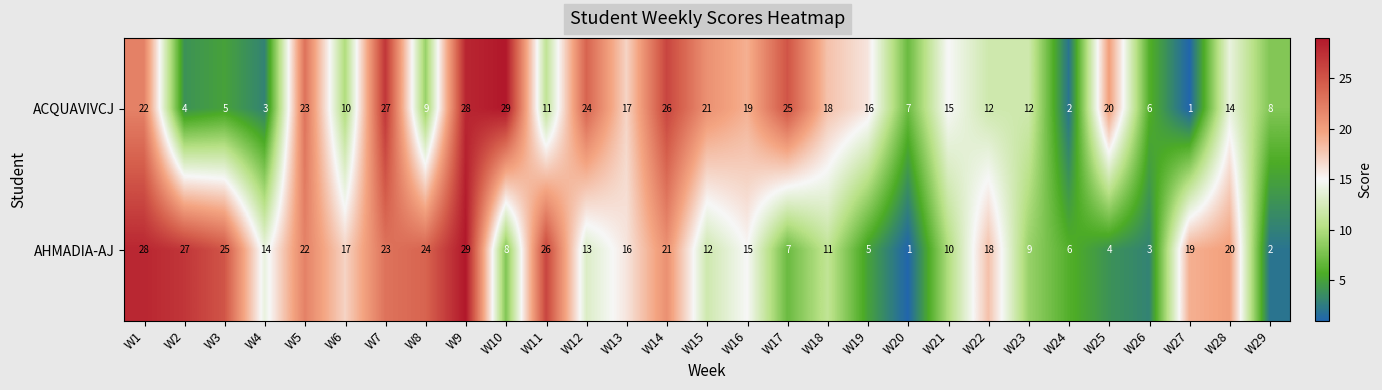

Between W2 and W13, which series saw the biggest shift?

ACQUAVIVCJ